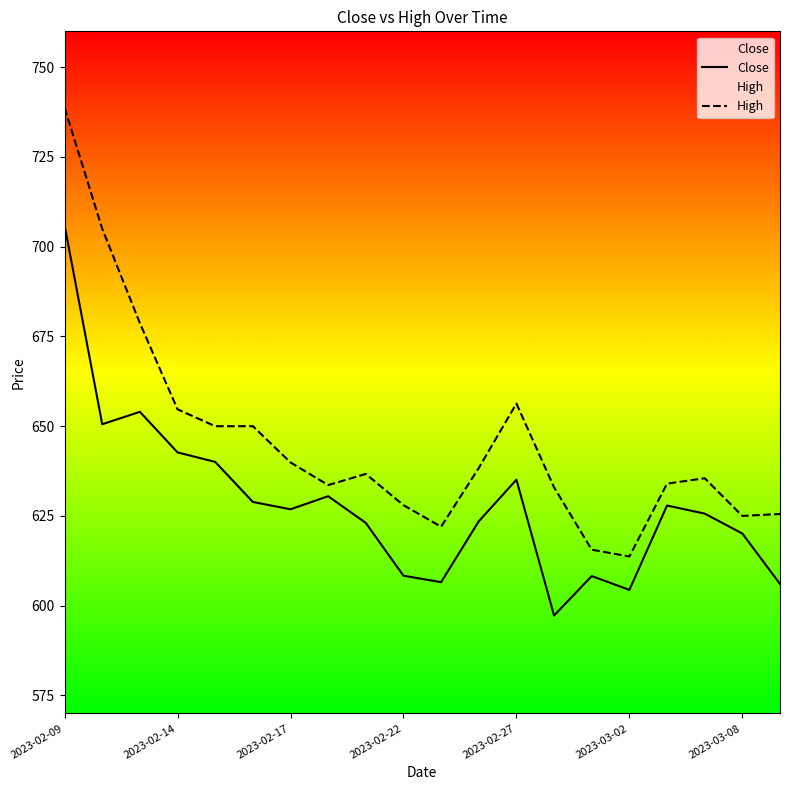

Rank the series by their maximum value, from lowest to highest.

Close, High